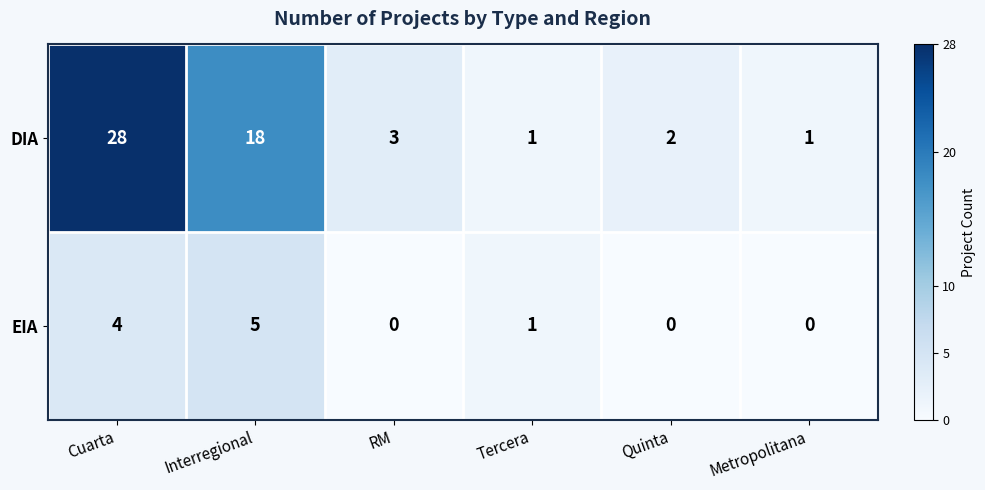

How many EIA values are between 0 and 4?

5